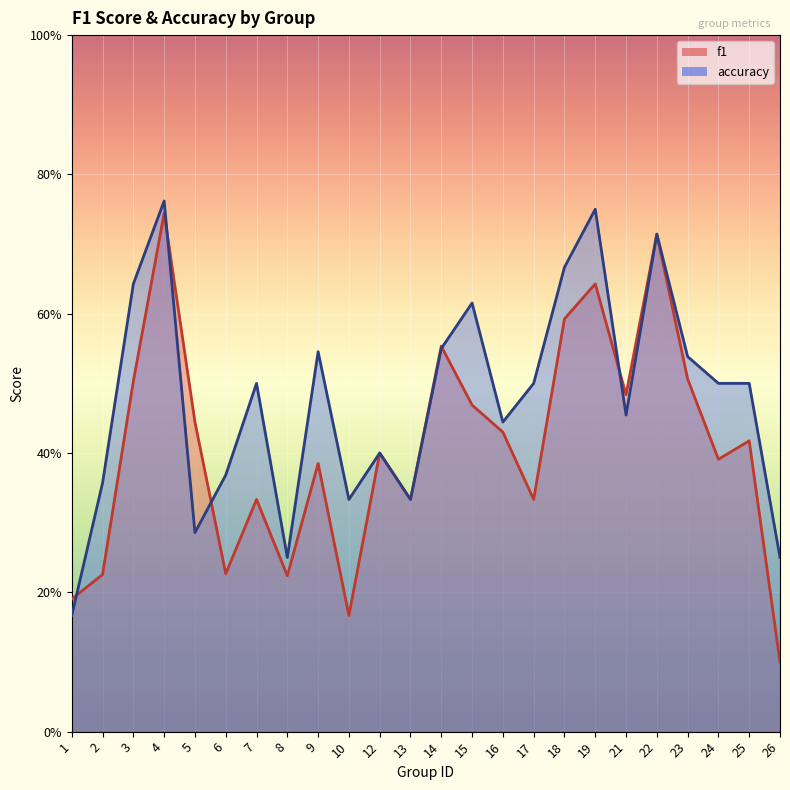

Reading left to right, transcribe all the data shown in this chart.

f1: 0.2	0.2	0.5	0.7	0.4	0.2	0.3	0.2	0.4	0.2	0.4	0.3	0.6	0.5	0.4	0.3	0.6	0.6	0.5	0.7	0.5	0.4	0.4	0.1
accuracy: 0.2	0.4	0.6	0.8	0.3	0.4	0.5	0.2	0.5	0.3	0.4	0.3	0.6	0.6	0.4	0.5	0.7	0.8	0.5	0.7	0.5	0.5	0.5	0.2